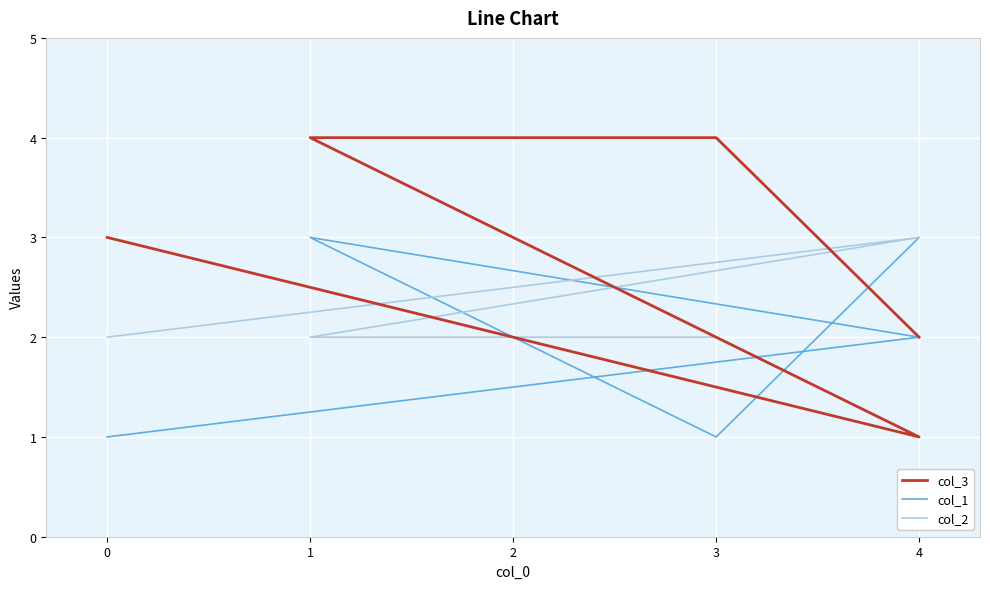

Between 3 and 4, which is larger?

3